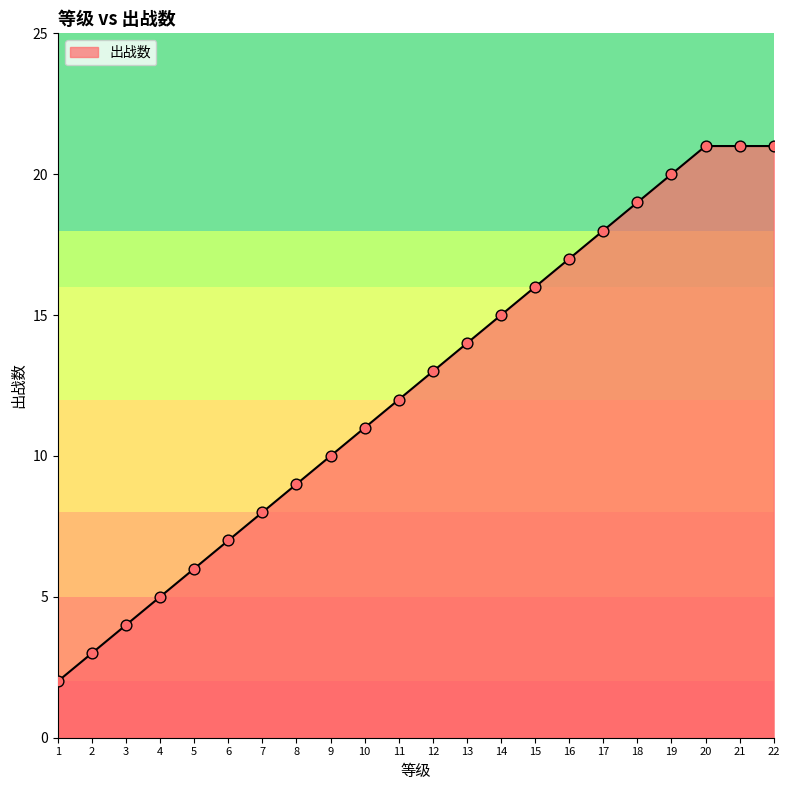

Between 19 and 22, which is larger?

22